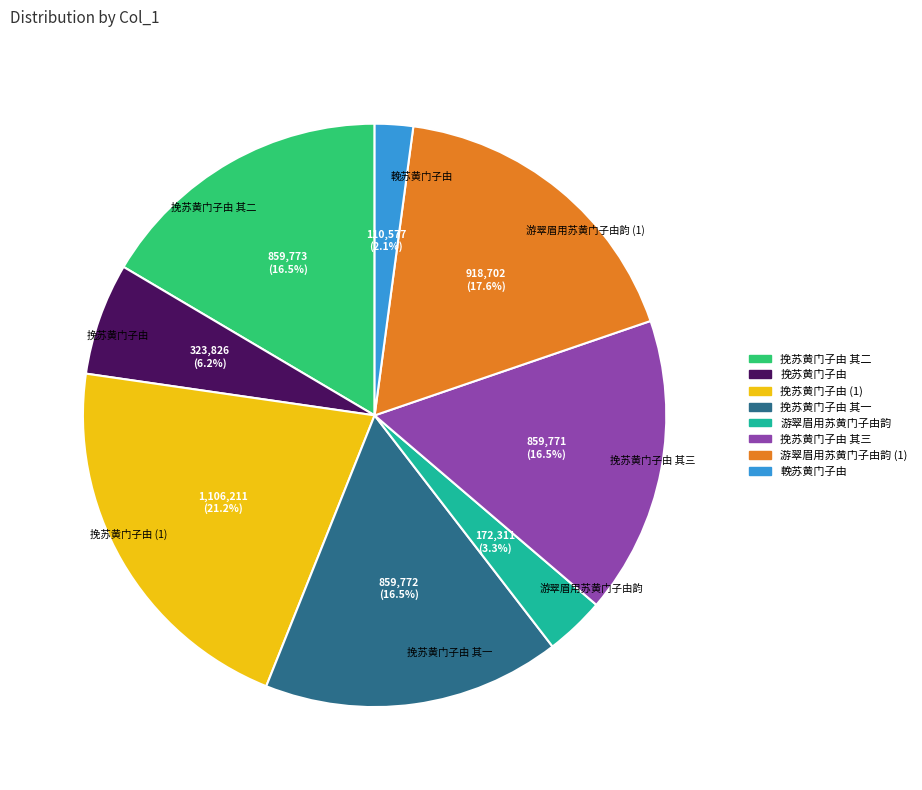

How many slices are in this pie chart?

8